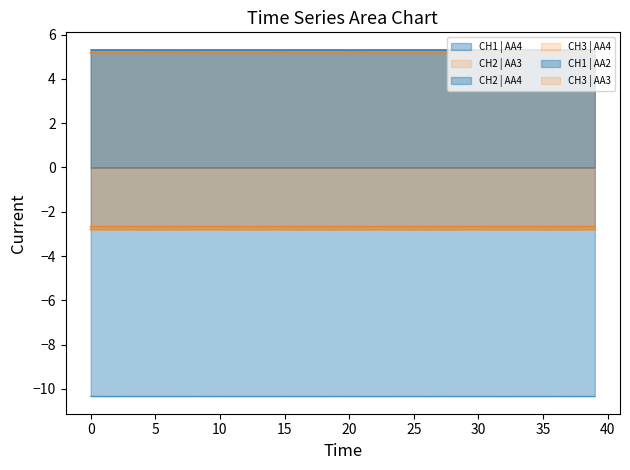

The CH3_AA3 series shows -2.8 at 10. True or false?

True